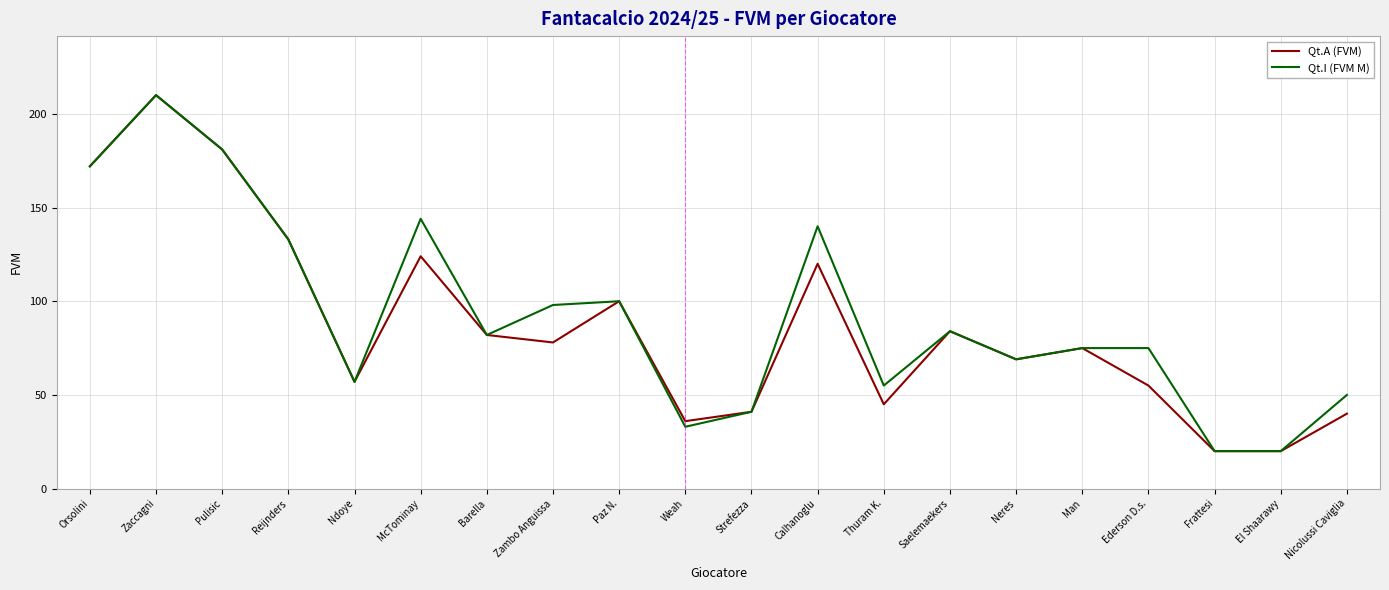

Rank the series at Nicolussi Caviglia from highest to lowest value.

Qt.I (FVM M), Qt.A (FVM)